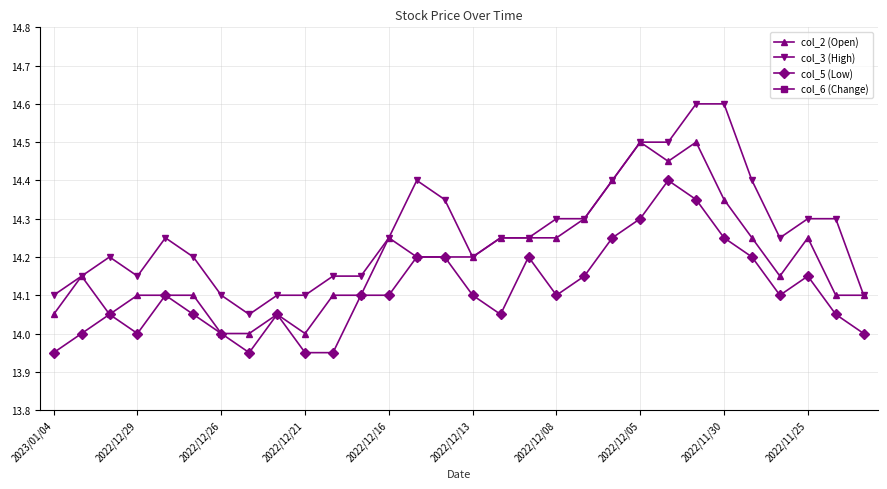

True or false: col_5 (Low) has more than 2 interior local peaks.

True